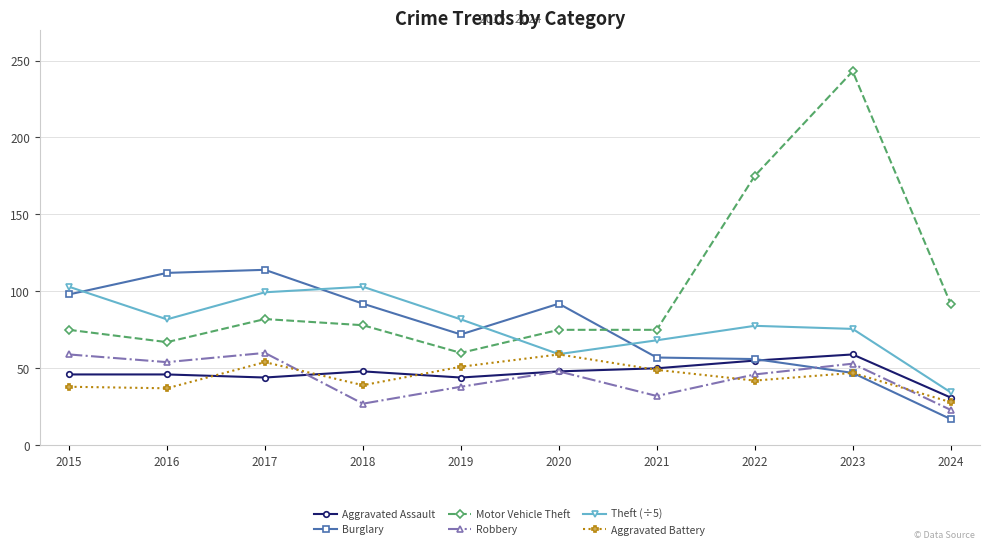

At how many categories does at least one series exceed 178?

1